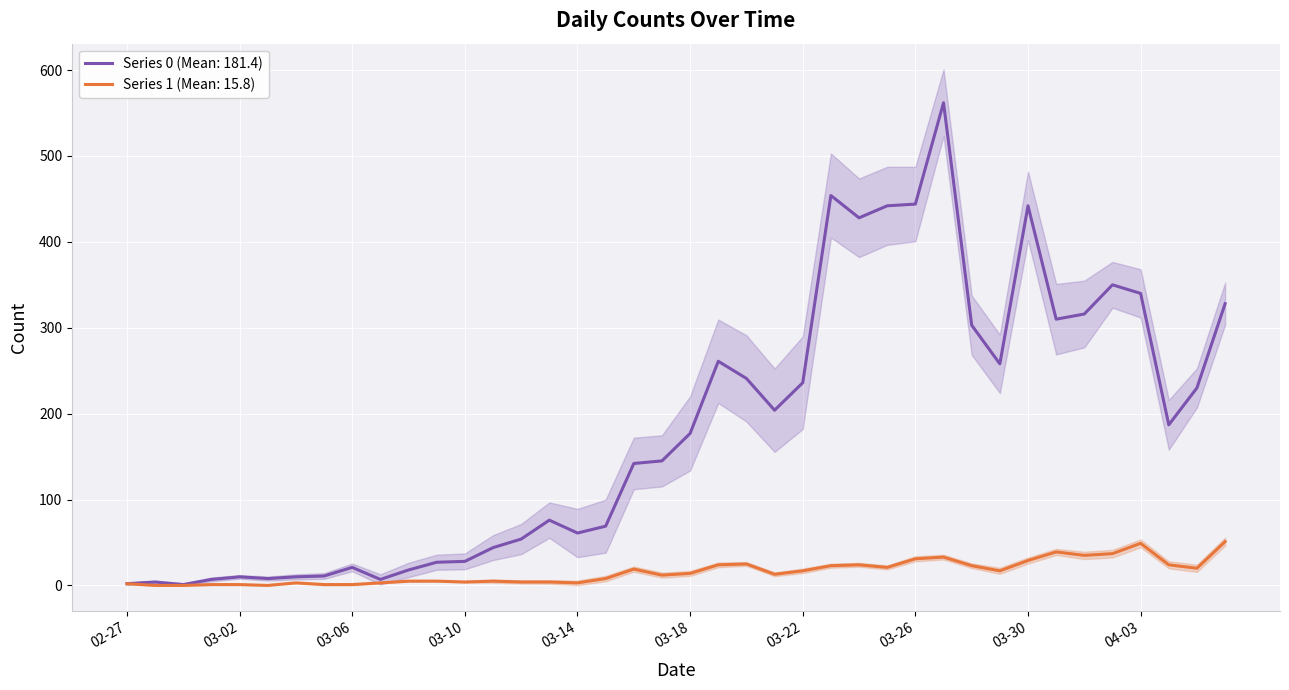

How many lines are shown in the chart?

2